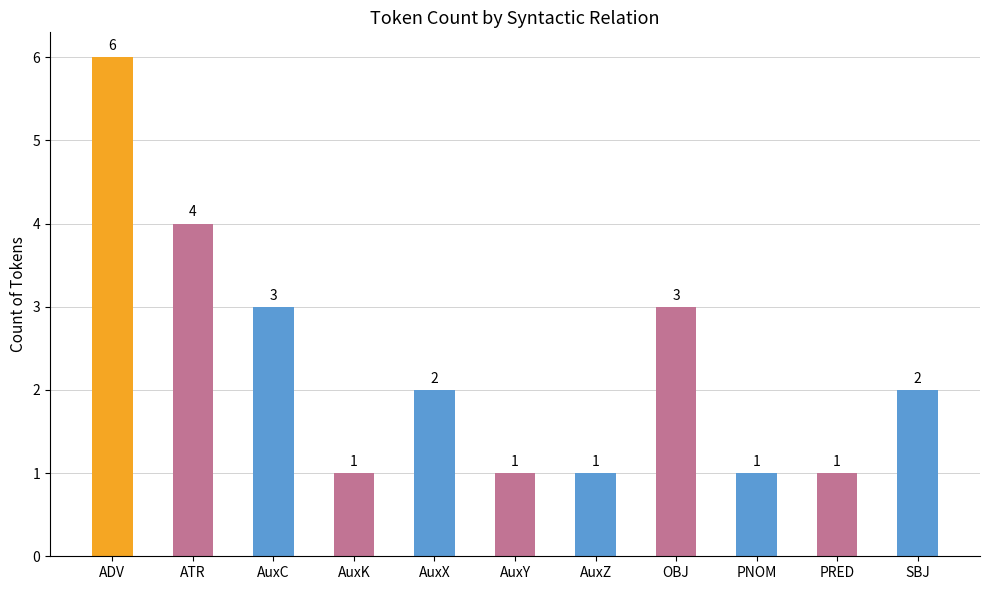

Between PNOM and ADV, which is larger?

ADV